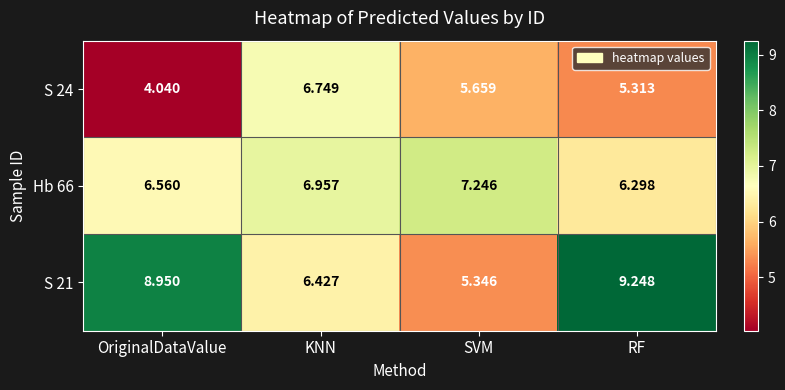

List the labels in order of Hb 66 value, largest first.

SVM, KNN, OriginalDataValue, RF